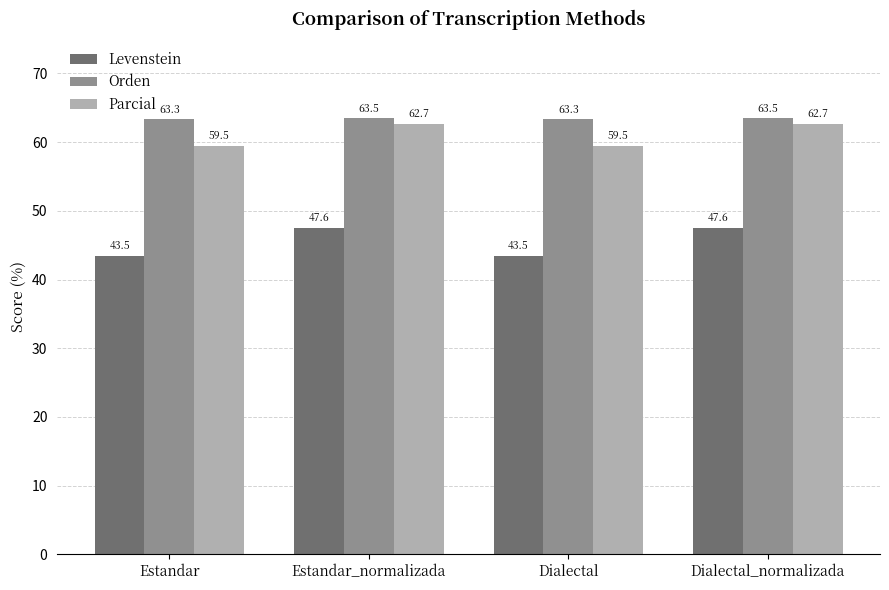

Reading right to left, extract all data points from this chart.

Levenstein: Dialectal_normalizada=47.6	Dialectal=43.5	Estandar_normalizada=47.6	Estandar=43.5
Orden: Dialectal_normalizada=63.5	Dialectal=63.3	Estandar_normalizada=63.5	Estandar=63.3
Parcial: Dialectal_normalizada=62.7	Dialectal=59.5	Estandar_normalizada=62.7	Estandar=59.5